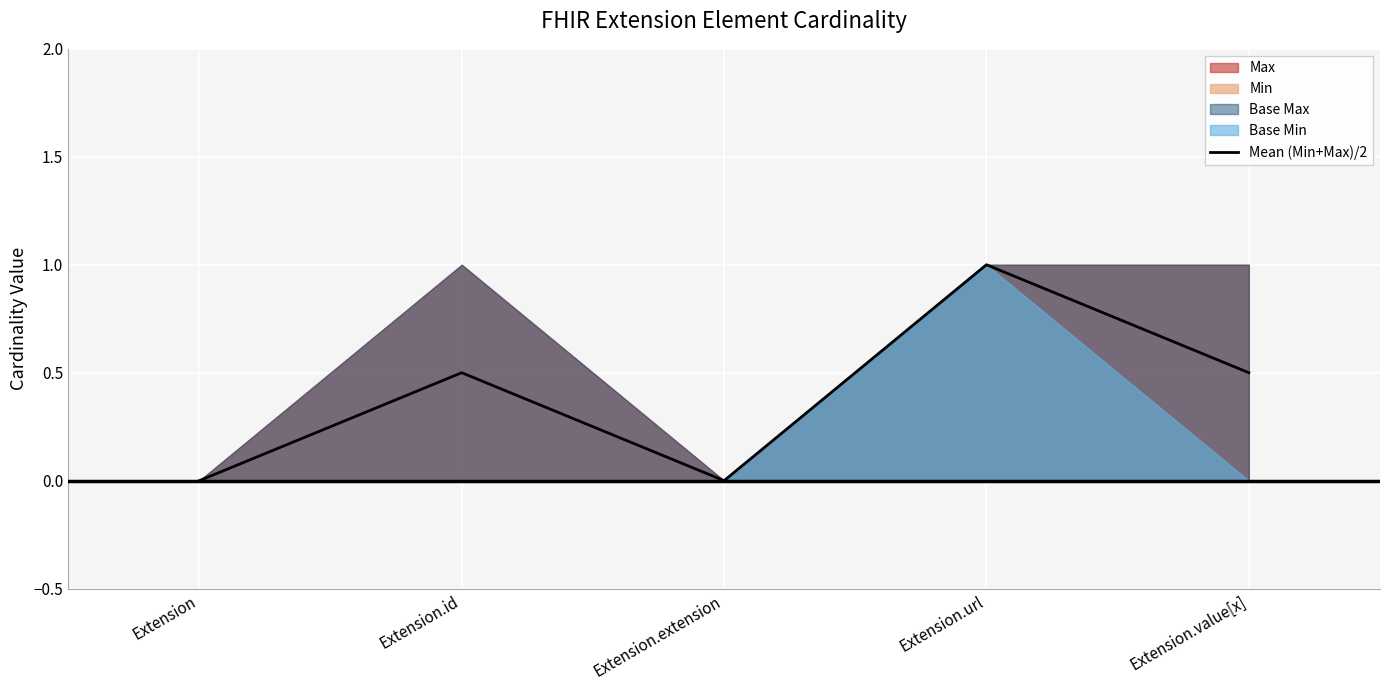

How many positive values are there?

3